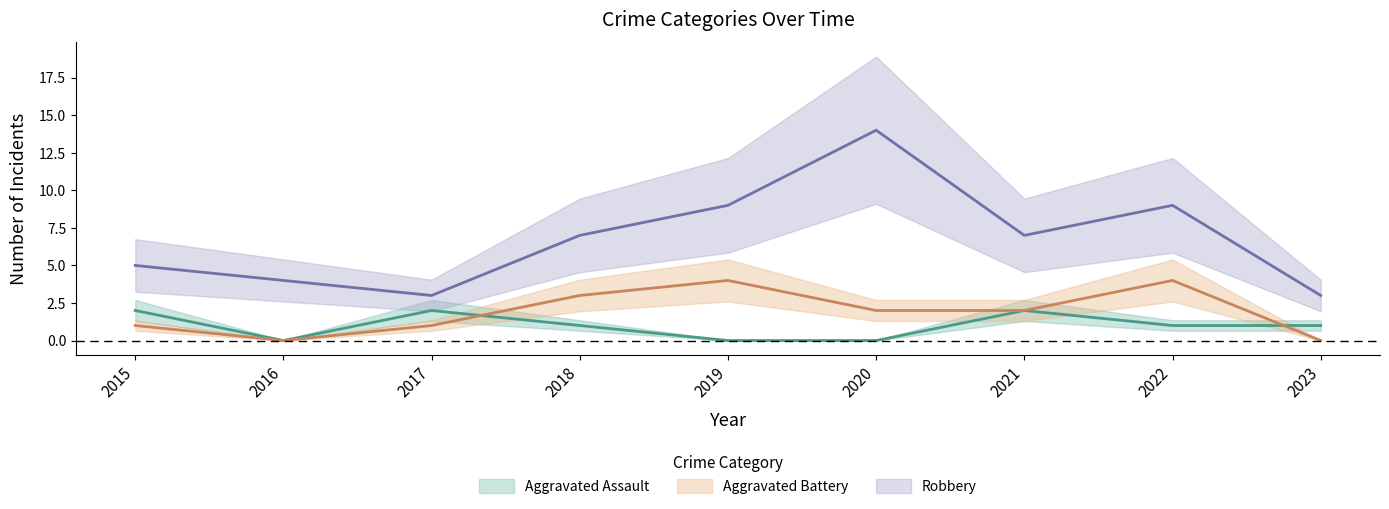

What is the difference between the highest and lowest values at 2018?

6